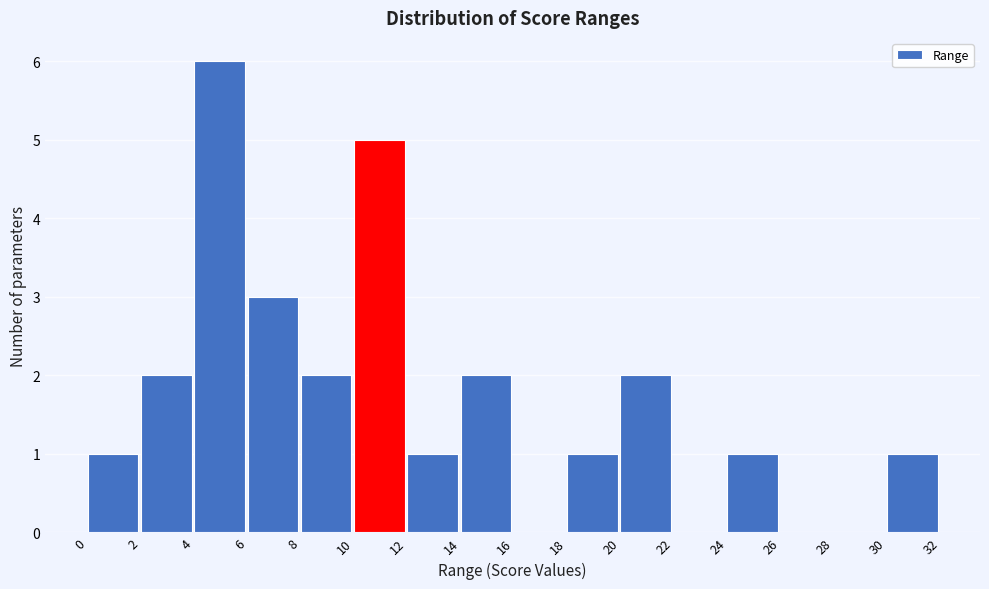

Reading left to right, list every bar in this chart as the range it spans on the x-axis followed by its height. The values are not printed on the chart, so give them approximately, as read against the axis.

0 to 2: 1
2 to 4: 2
4 to 6: 6
6 to 8: 3
8 to 10: 2
10 to 12: 5
12 to 14: 1
14 to 16: 2
16 to 18: 0
18 to 20: 1
20 to 22: 2
22 to 24: 0
24 to 26: 1
26 to 28: 0
28 to 30: 0
30 to 32: 1